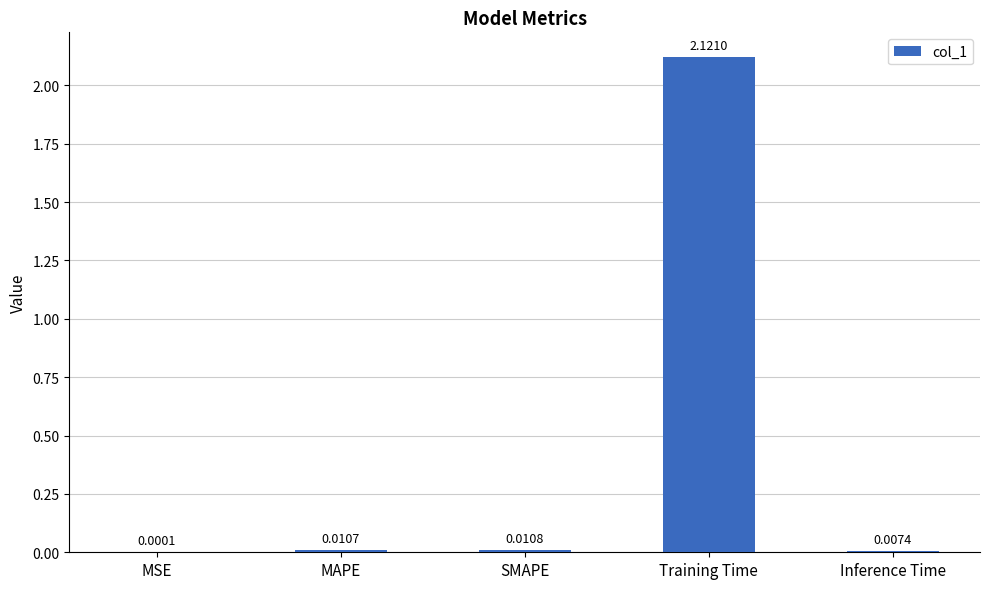

Which label corresponds to the largest value in the chart?

Training Time